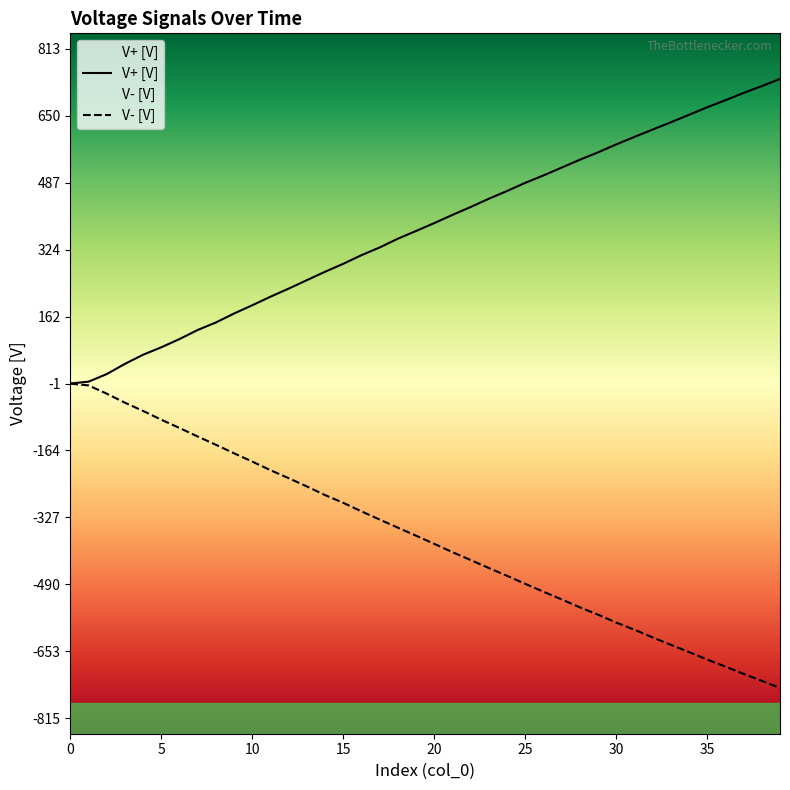

List the series in order of their peak value, lowest first.

V- [V], V+ [V]